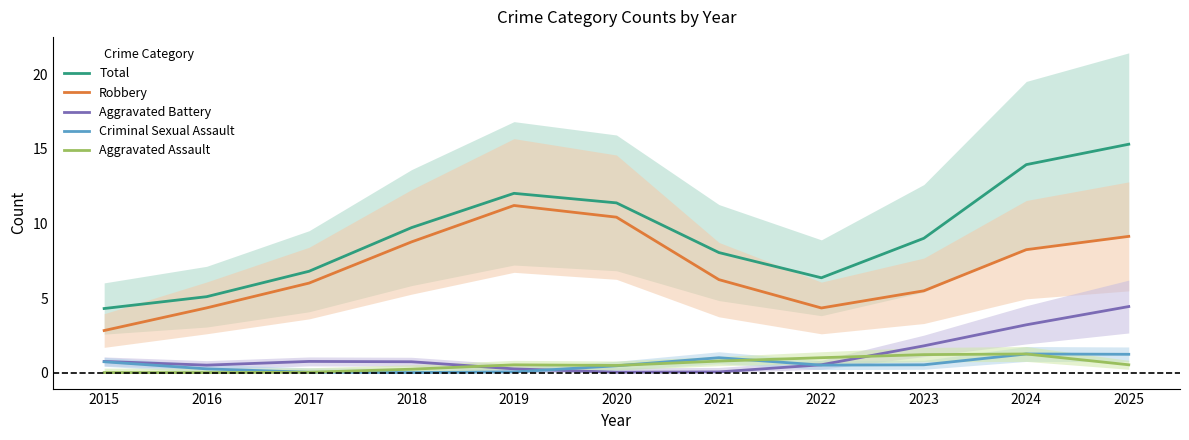

At how many categories does at least one series exceed 7?

7